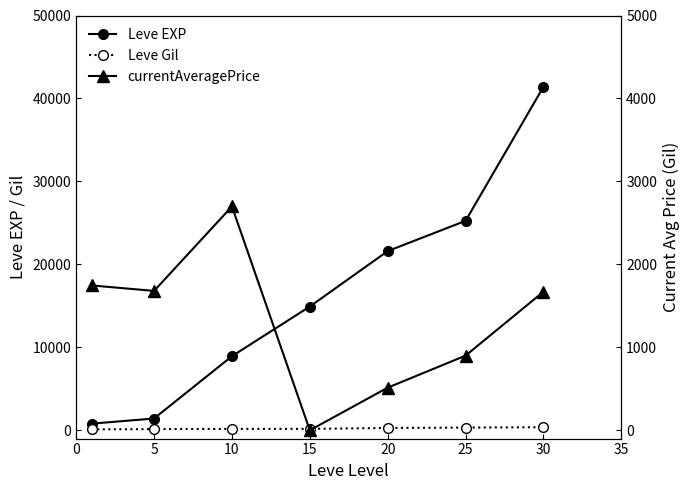

How many lines are shown in the chart?

3